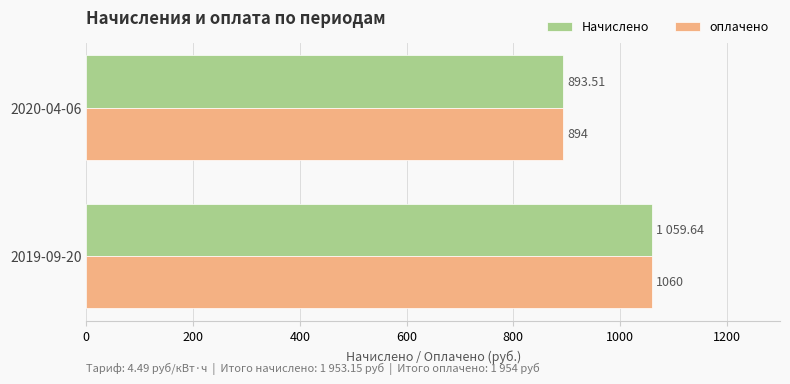

Which series has the largest range (max minus min)?

Начислено